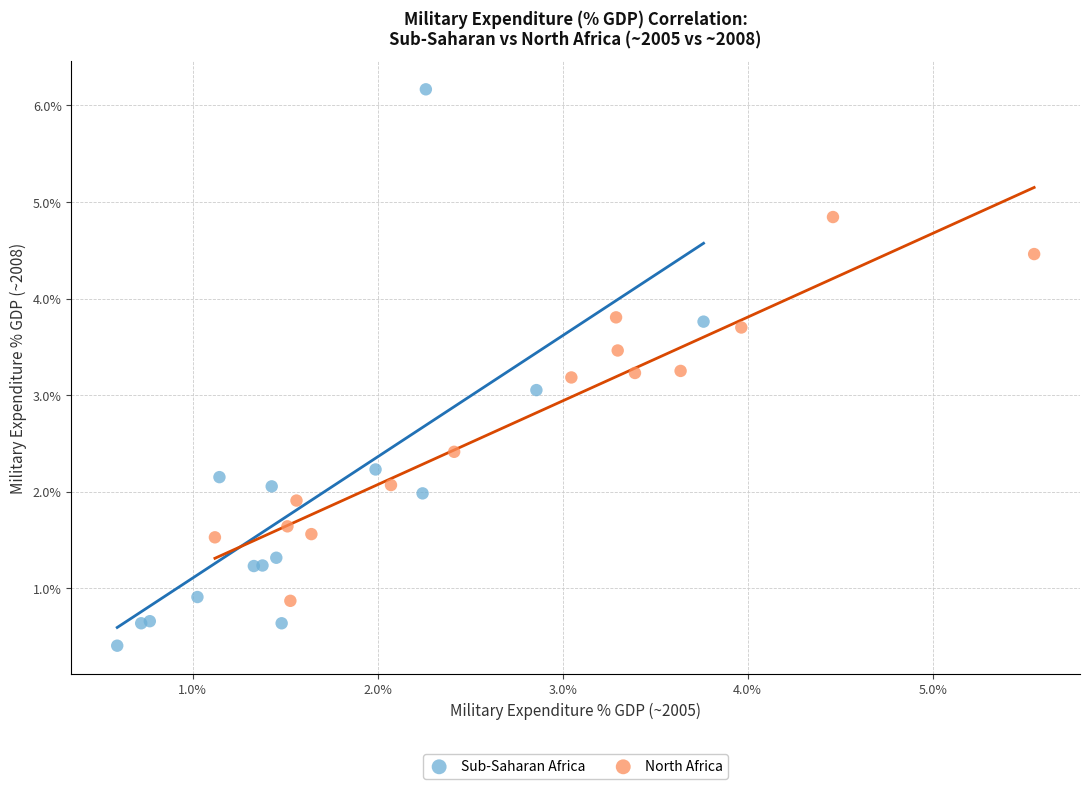

What are all the series names shown in the legend?

Sub-Saharan Africa, North Africa